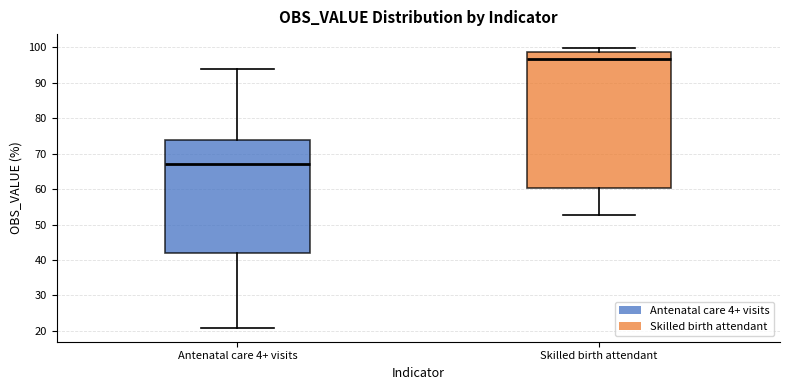

Which box's median line is the lowest?

Antenatal care 4+ visits